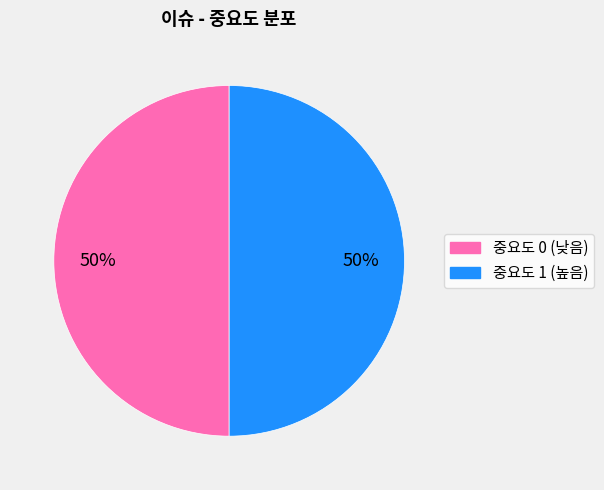

To the nearest percent, what is the difference between the largest and smallest slice percentages?

0%